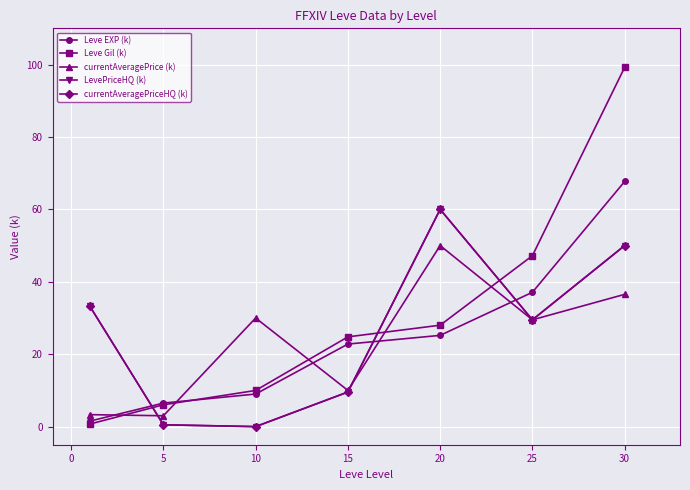

Which series has the widest spread of values?

Leve Gil (k)